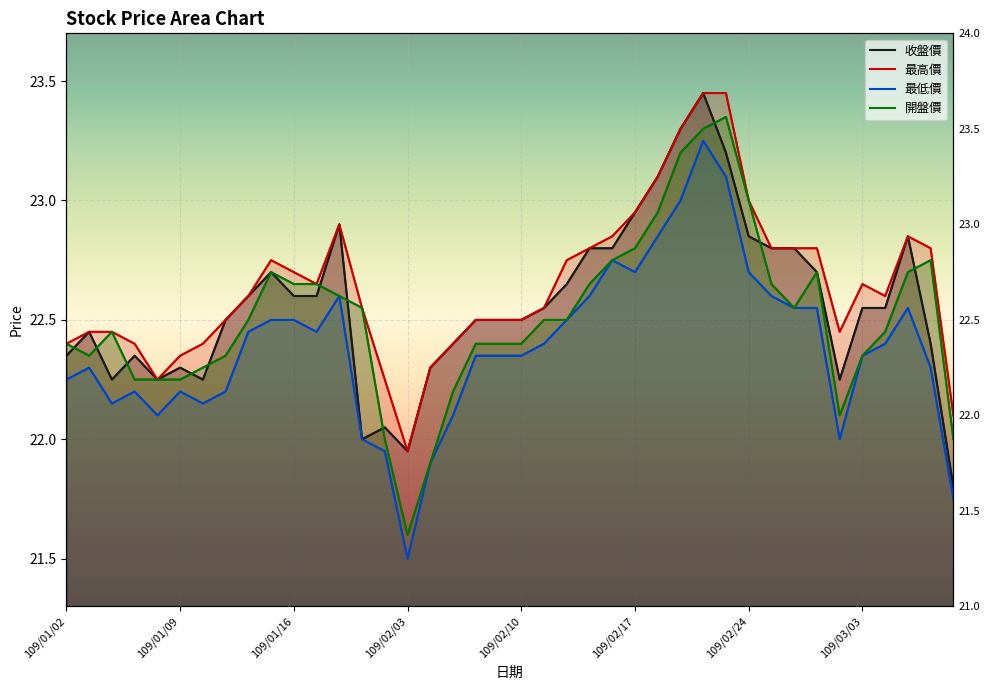

What is the difference between the second highest and second lowest values in the 開盤價 series?

1.4